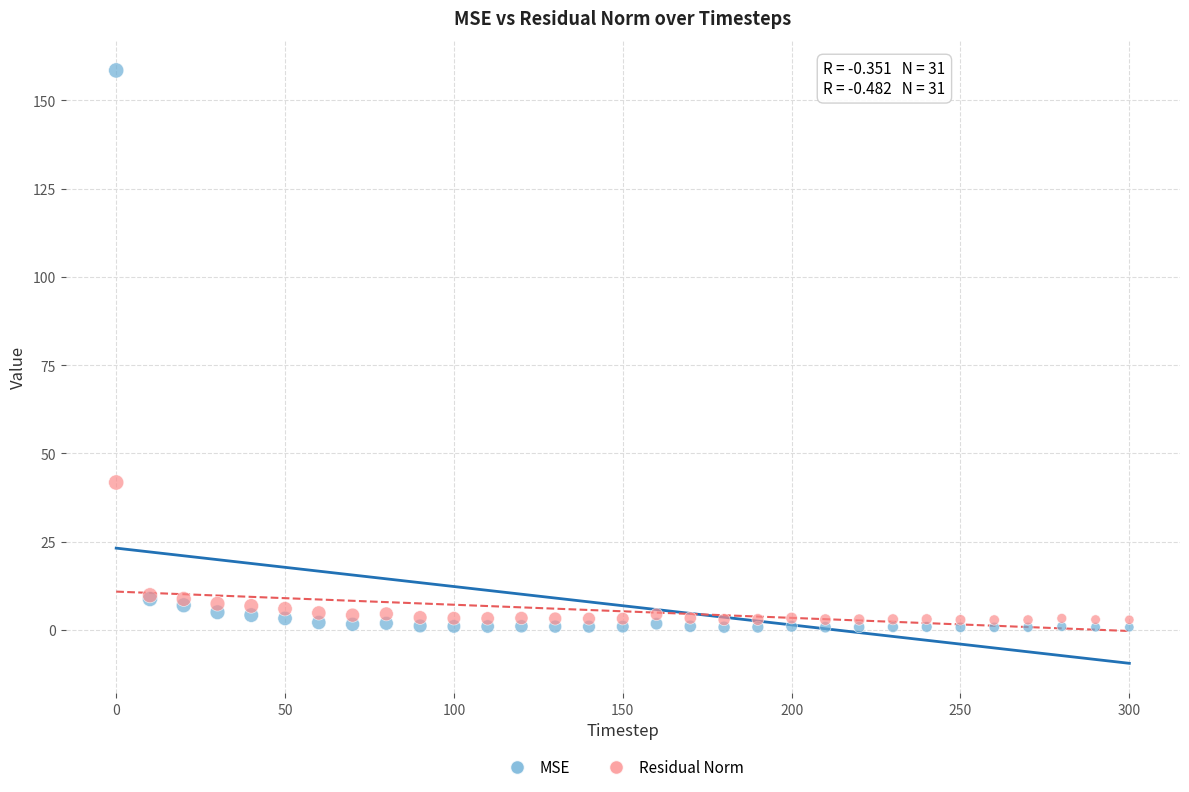

Which series has the largest Y range (max minus min)?

MSE